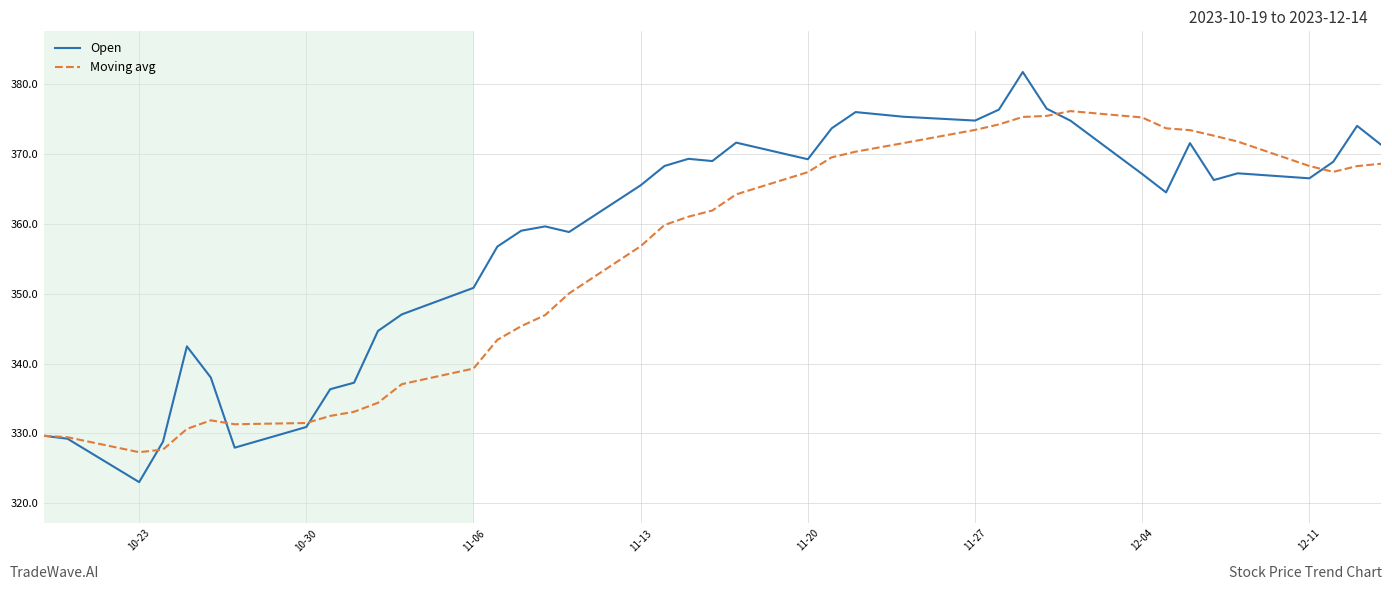

Rank the series by their average value, from lowest to highest.

Moving avg, Open